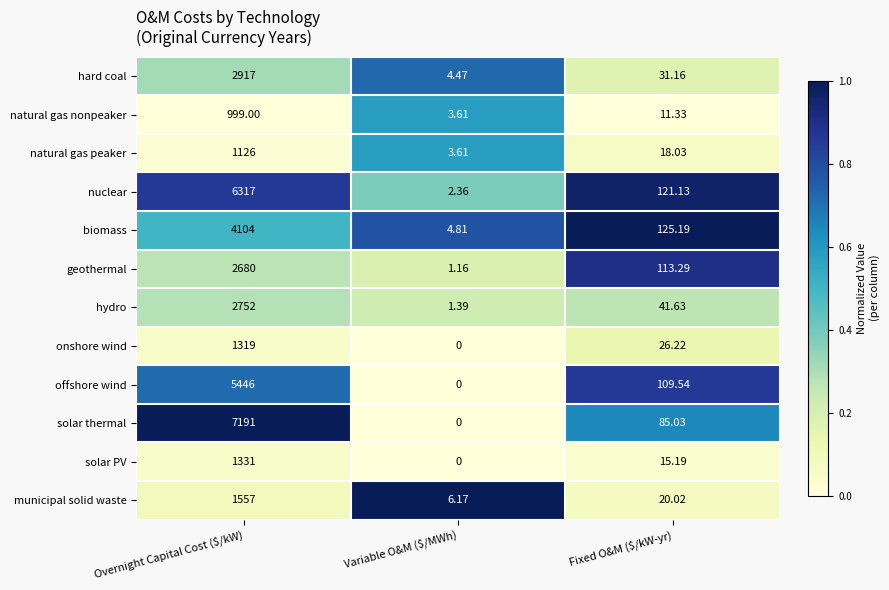

Which category has the lowest value across all series?

Variable O&M ($/MWh)